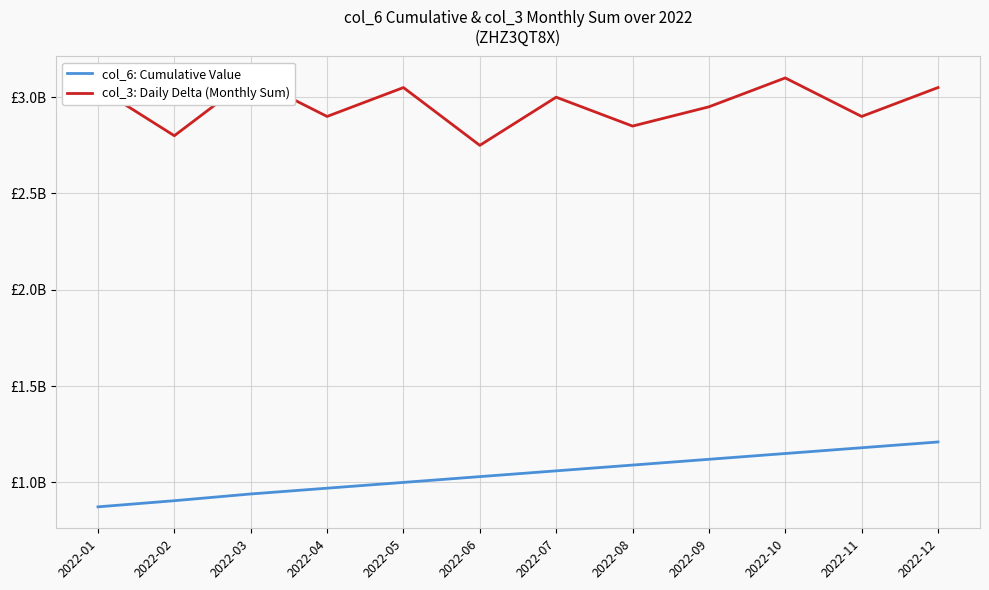

What is the approximate value of col_3: Daily Delta (Monthly Sum) at 2022-05?

3050000000